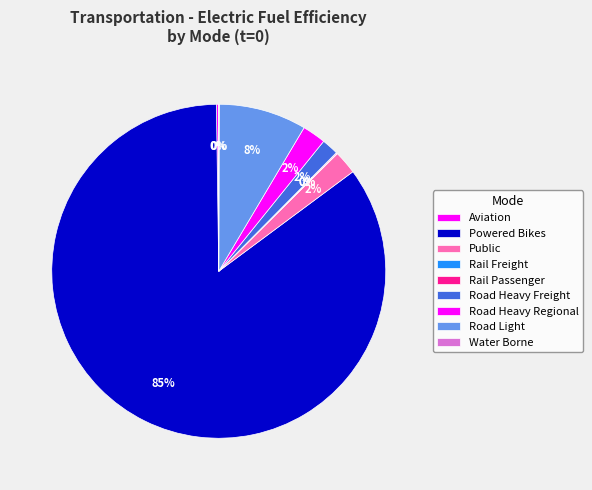

Is the sum of Road Heavy Regional and Rail Freight greater than half?

No